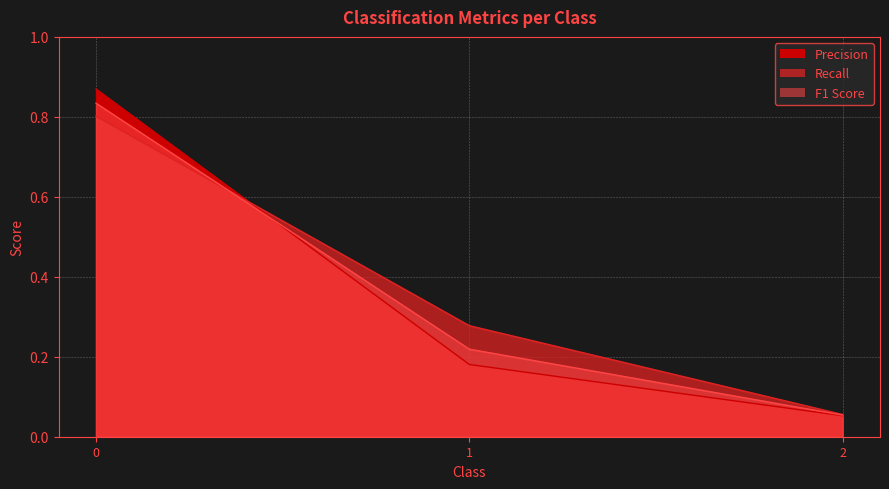

What are all the series names shown in the legend?

Precision, Recall, F1 Score